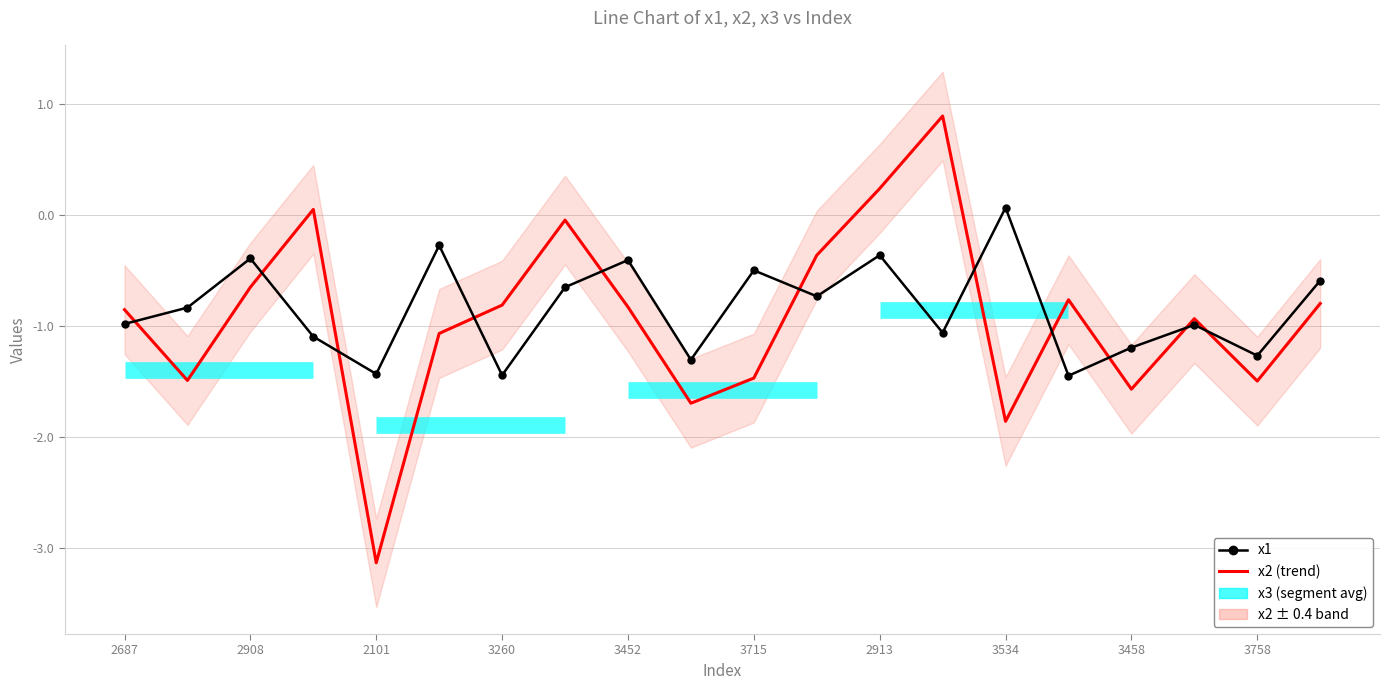

Which series has the largest total across all categories?

x1